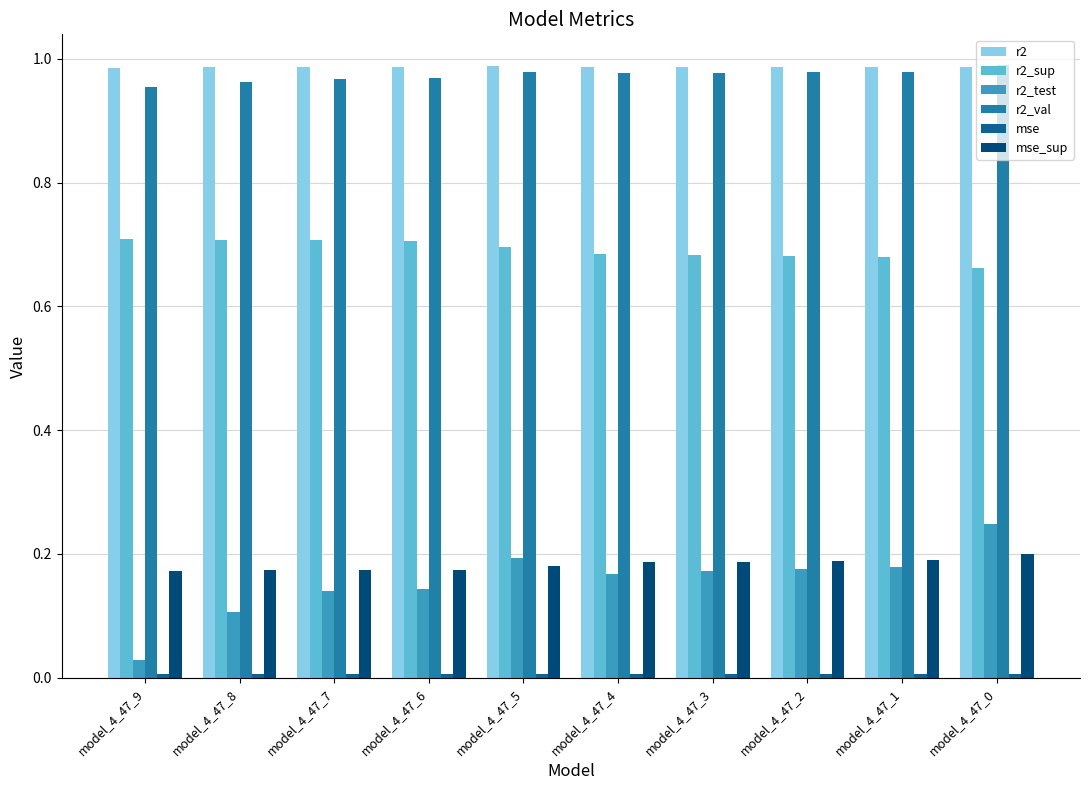

Which category has the highest value in the r2_val series?

model_4_47_0